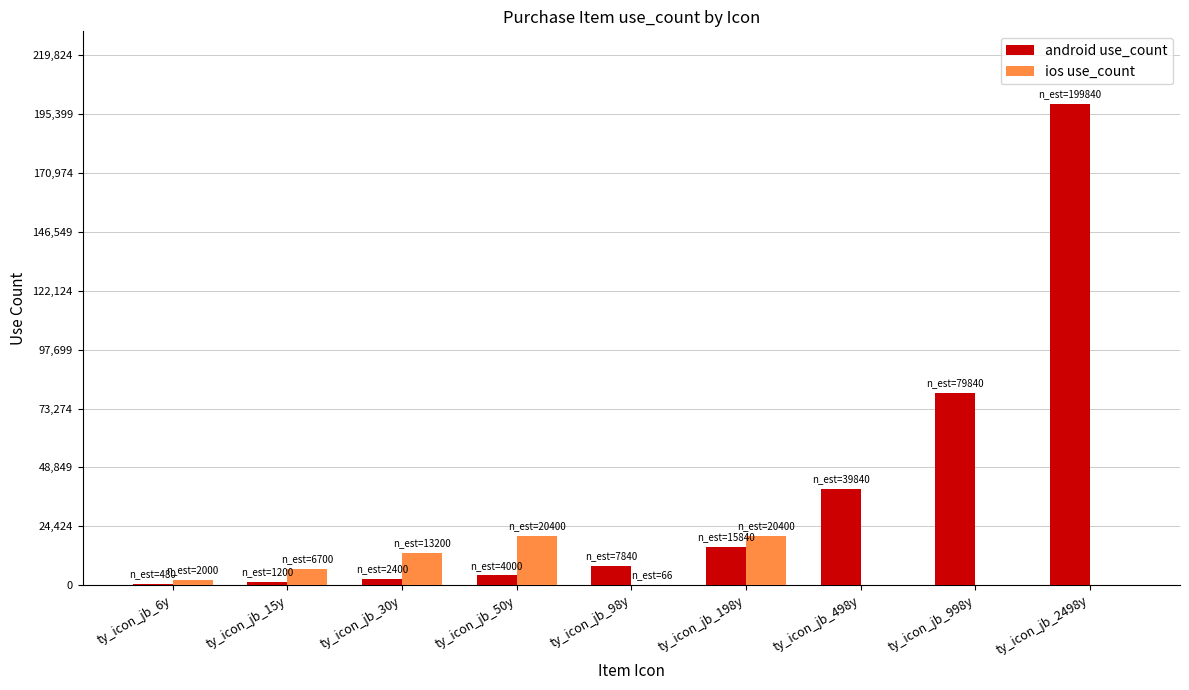

Which series changed the most between ty_icon_jb_6y and ty_icon_jb_2498y?

android use_count